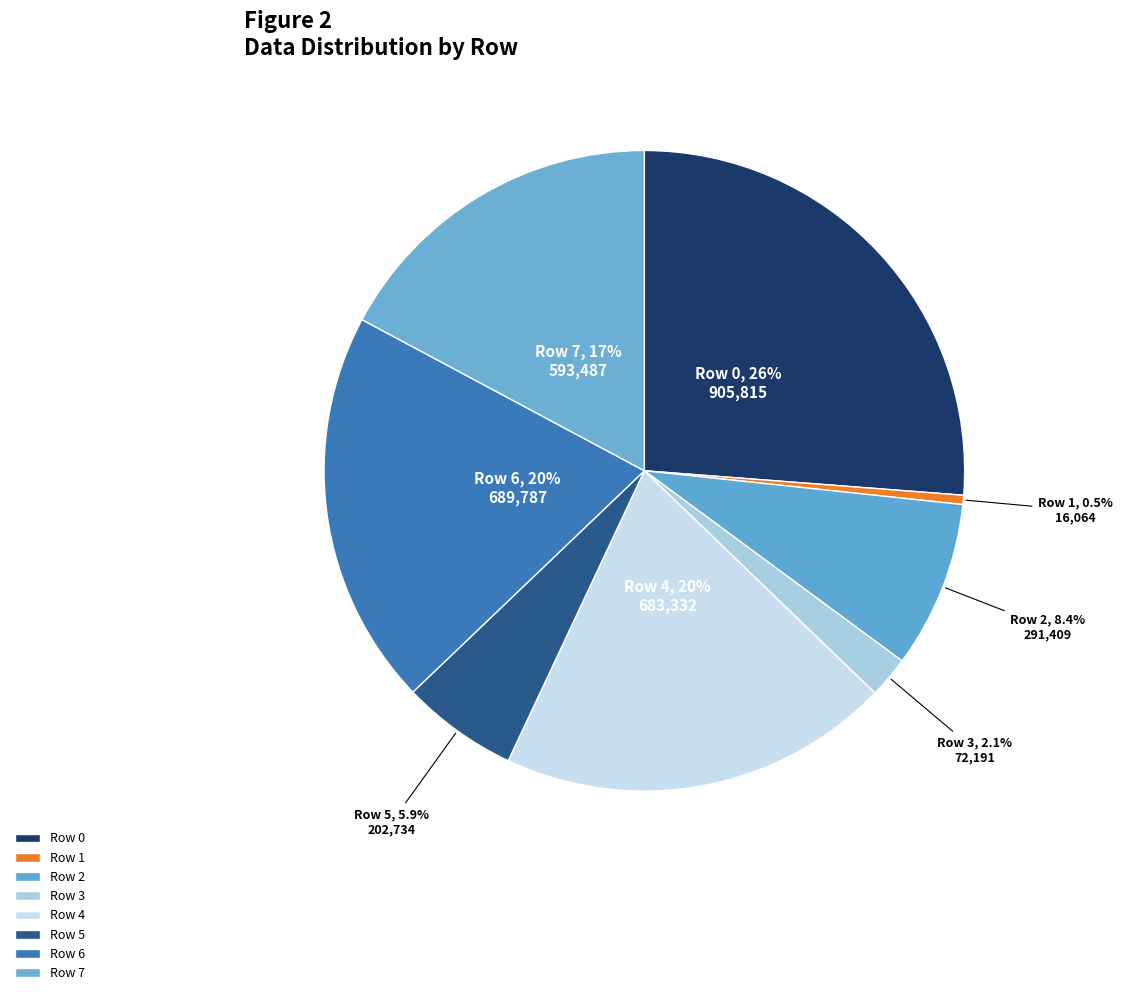

Is the sum of Row 6 and Row 0 greater than half?

No